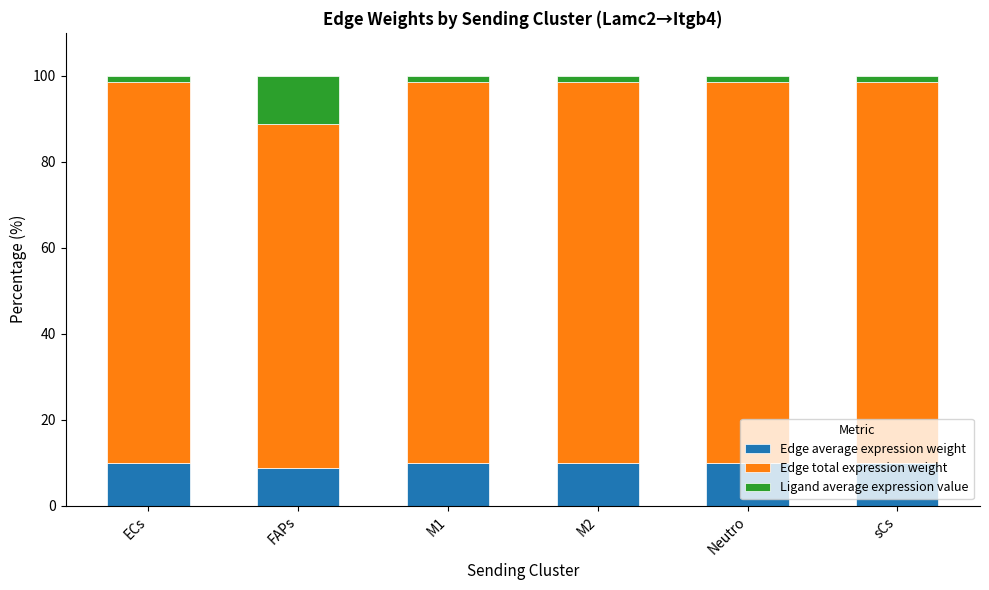

Count the number of data series in this chart.

3